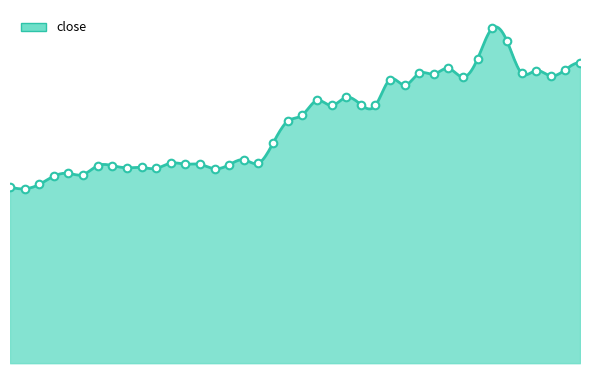

What is the ratio of the value at 2019-02-11 to the value at 2019-02-13?

1.0